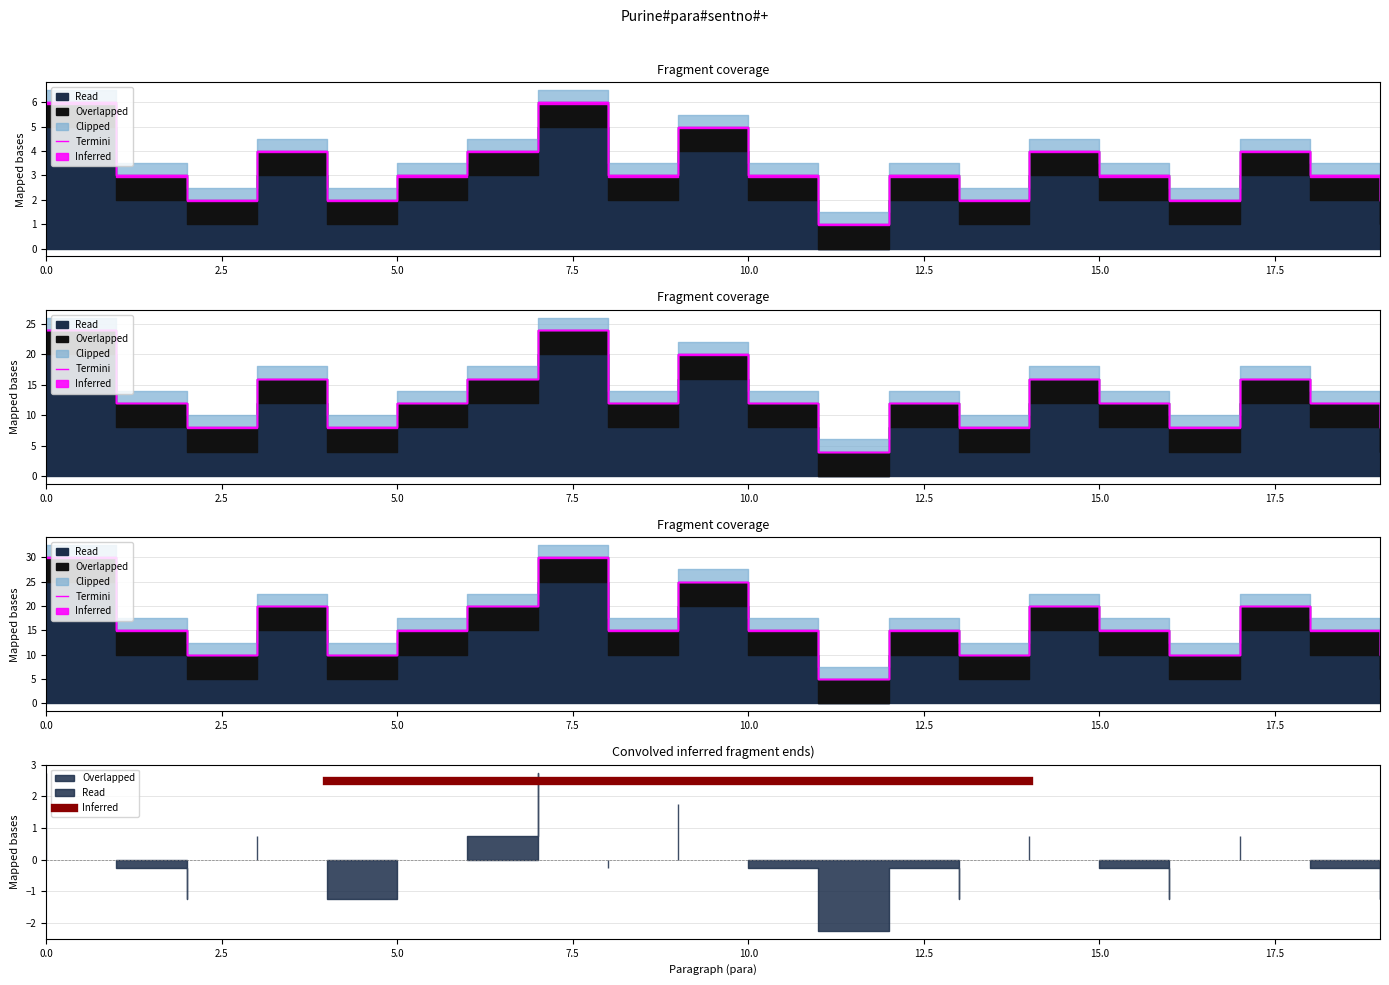

List the labels in order of value, largest first.

0, 7, 9, 3, 6, 14, 17, 1, 5, 8, 10, 12, 15, 18, 2, 4, 13, 16, 19, 11